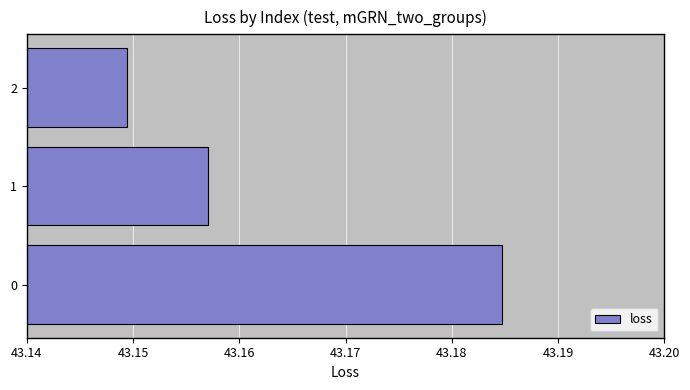

The chart shows a value of 58.7 at 1. True or false?

False